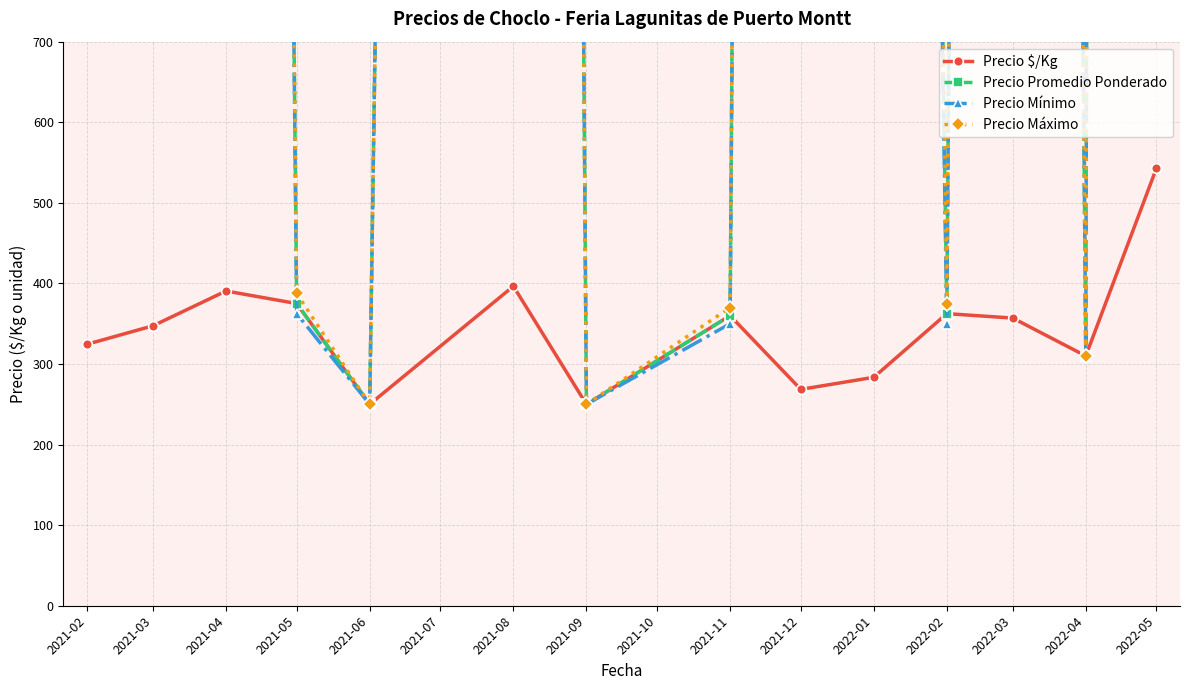

Where do Precio Mínimo and Precio $/Kg first cross each other?

2021-04 and 2021-05